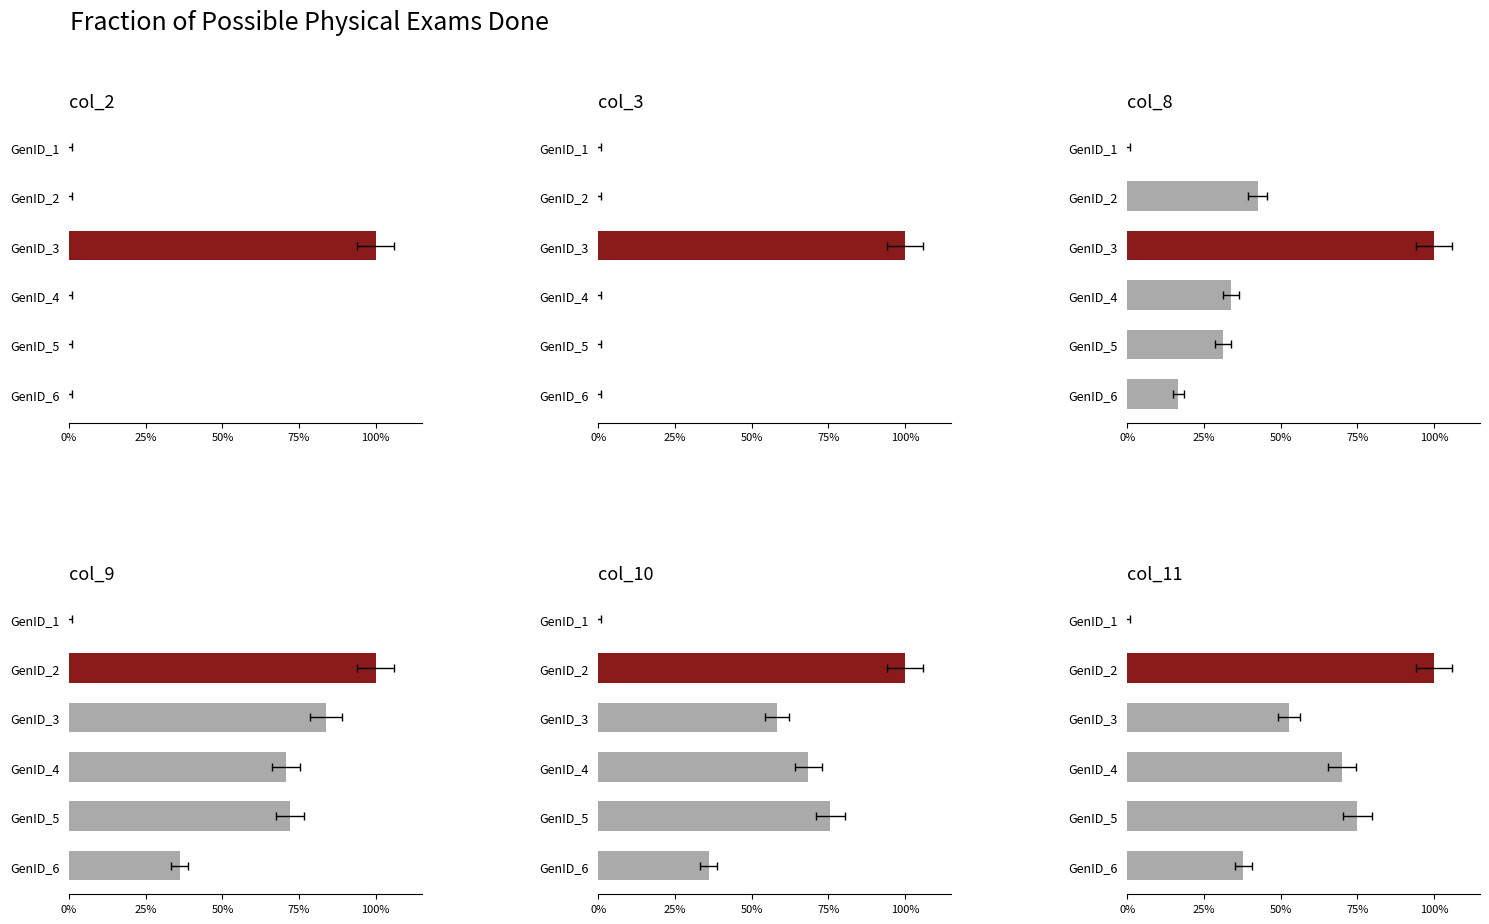

At GenID_1, list the series in order from largest to smallest.

col_2, col_3, col_8, col_9, col_10, col_11